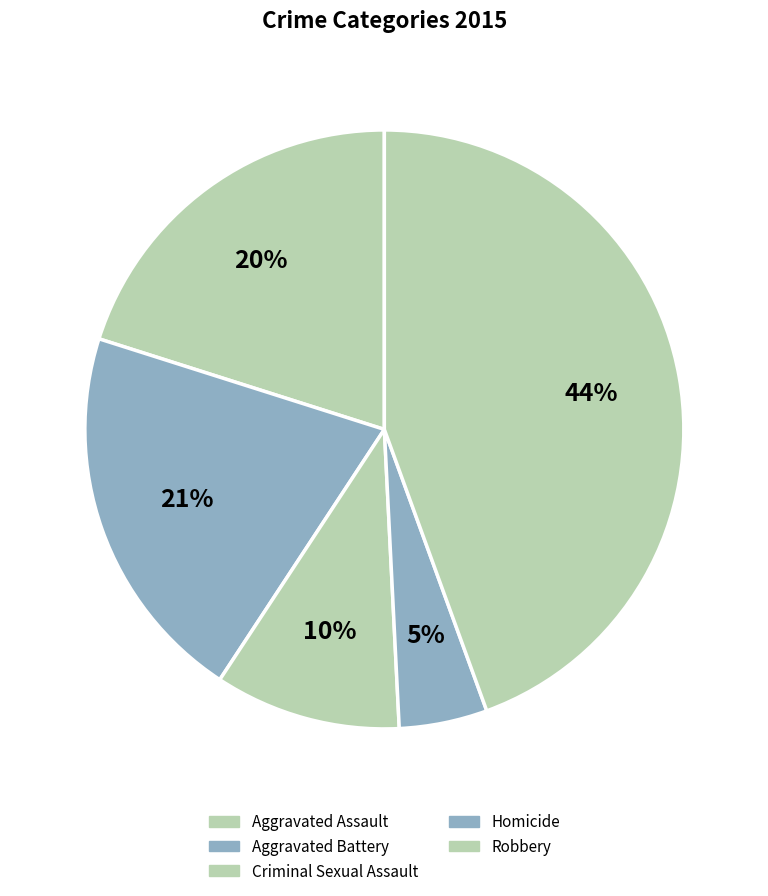

Count the number of slices in the pie.

5